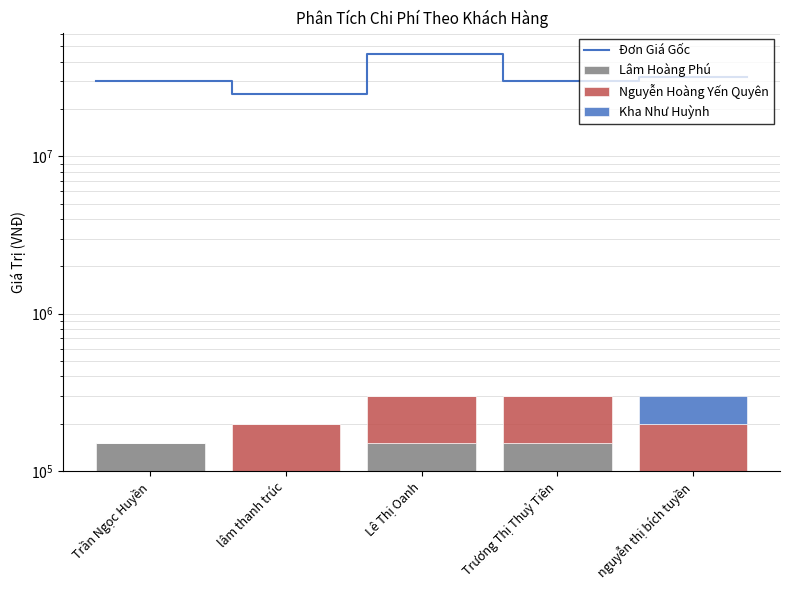

What is the average value of the Lâm Hoàng Phú series?

130000.0